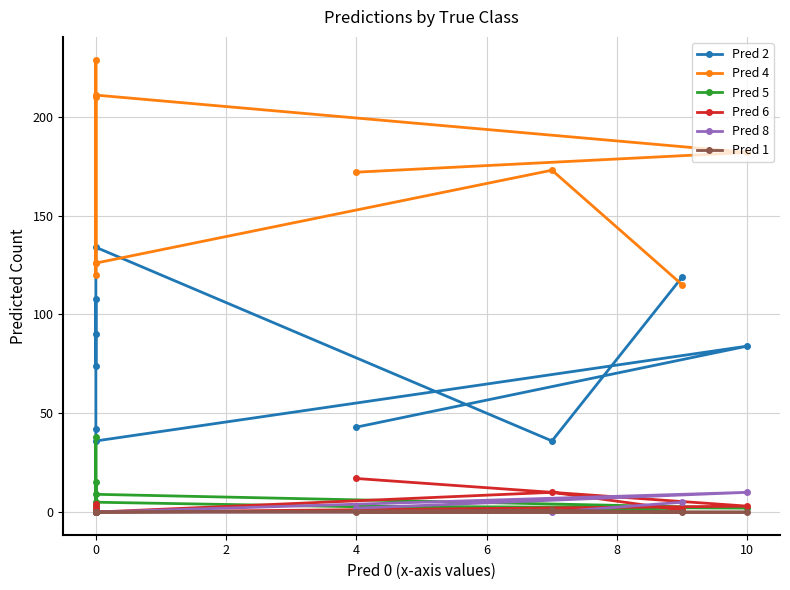

How many data points in Pred 8 are above 0?

3